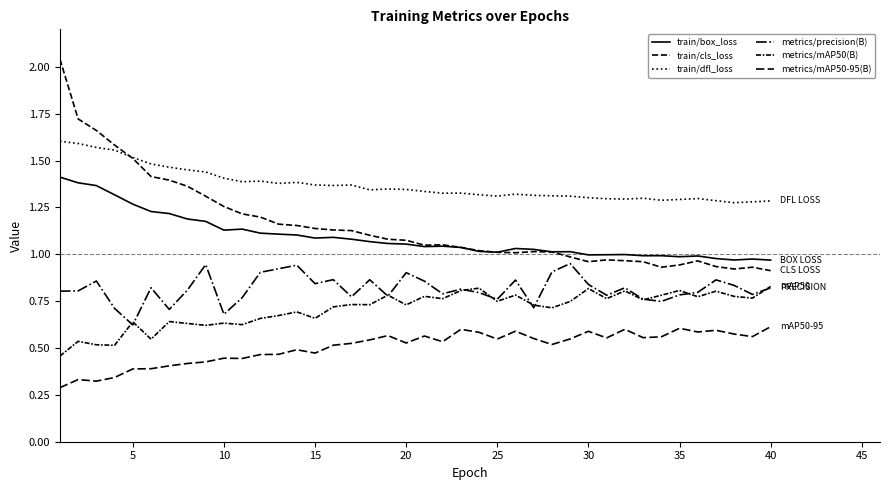

What is the value of the metrics/precision(B) point at the 2nd from the left?

0.8